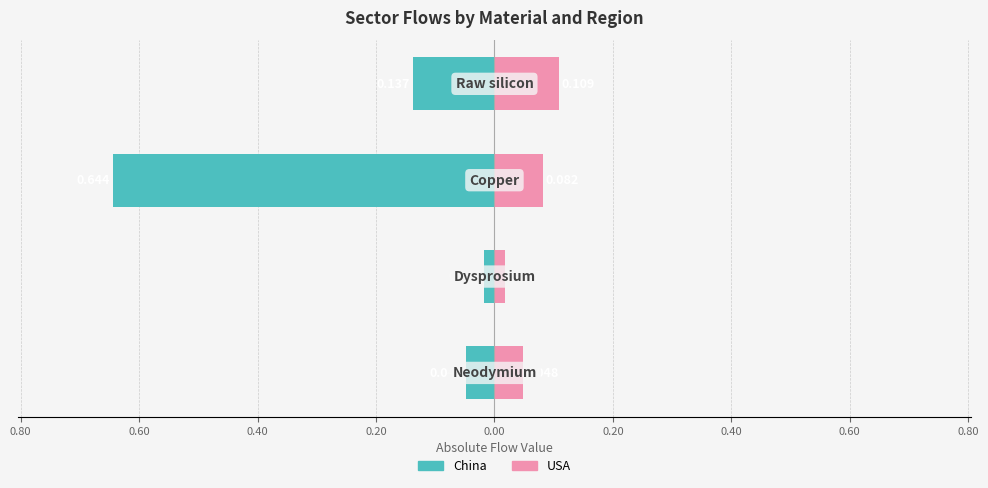

Is it true that USA equals 0.1 at 1.00?

False